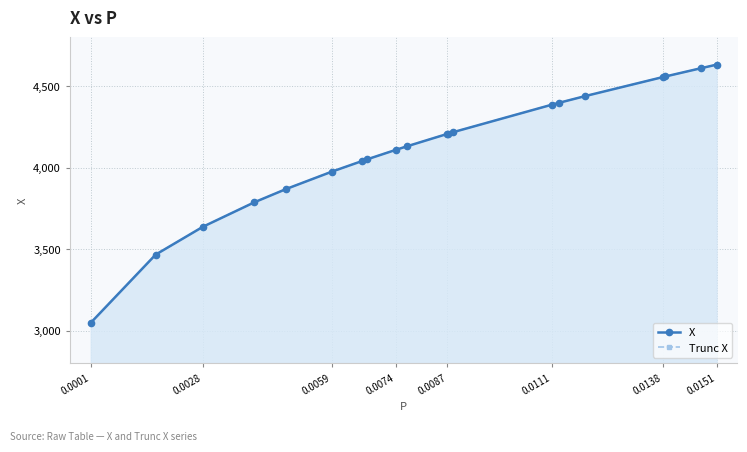

What is the maximum value for X?

4632.5